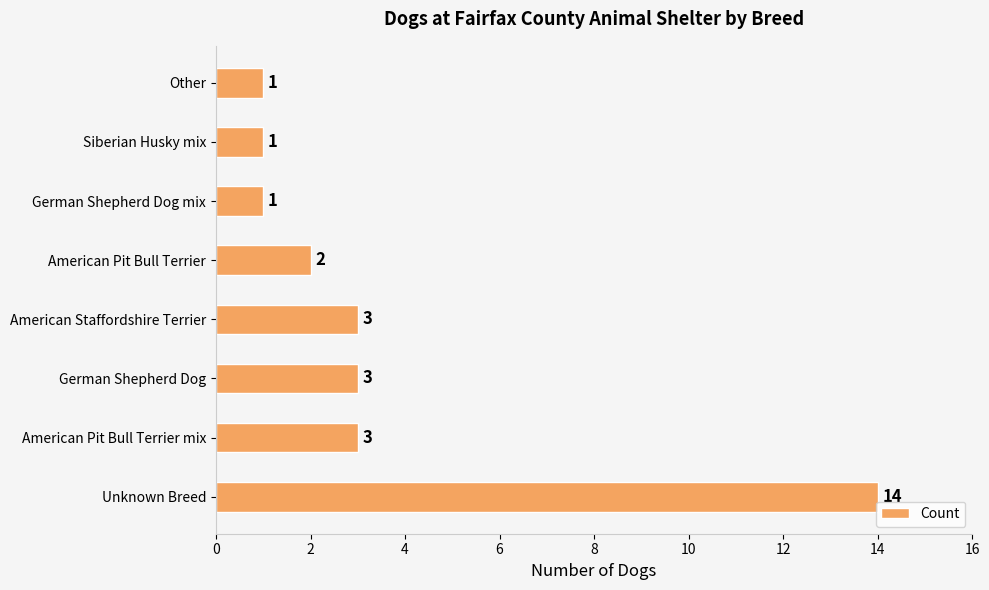

Approximately how many times larger is the value at American Staffordshire Terrier compared to German Shepherd Dog?

1.0